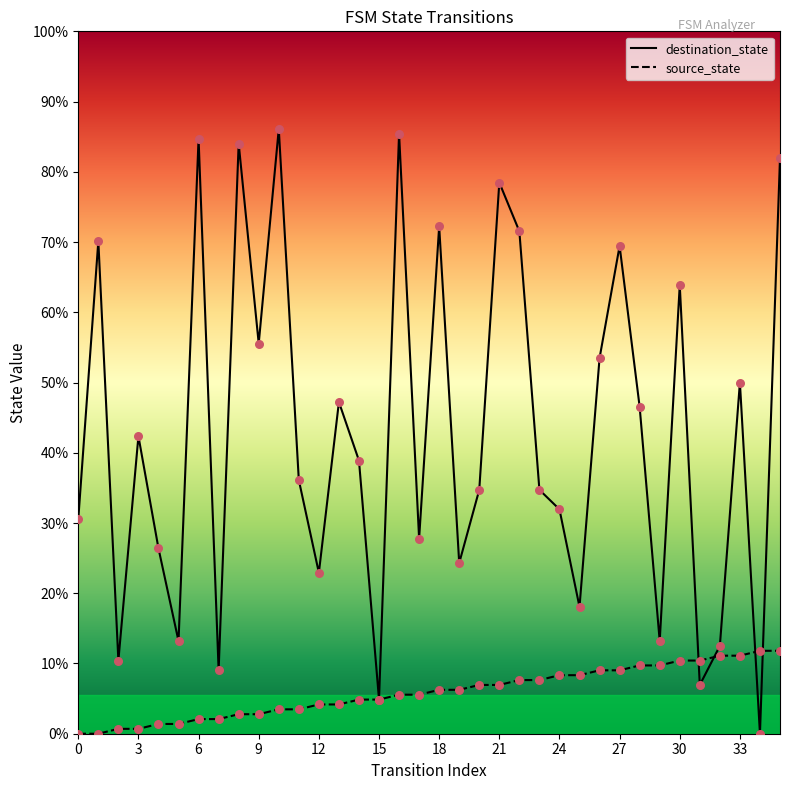

What are all the series names shown in the legend?

destination_state, source_state